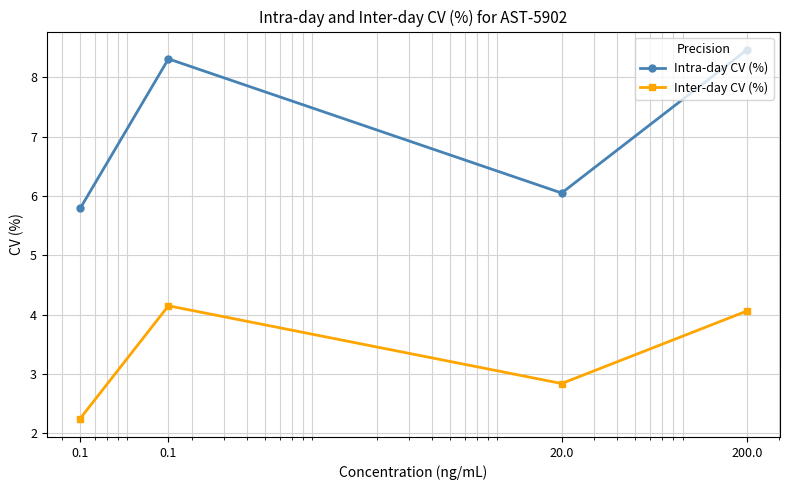

What is the maximum value for Inter-day CV (%)?

4.2